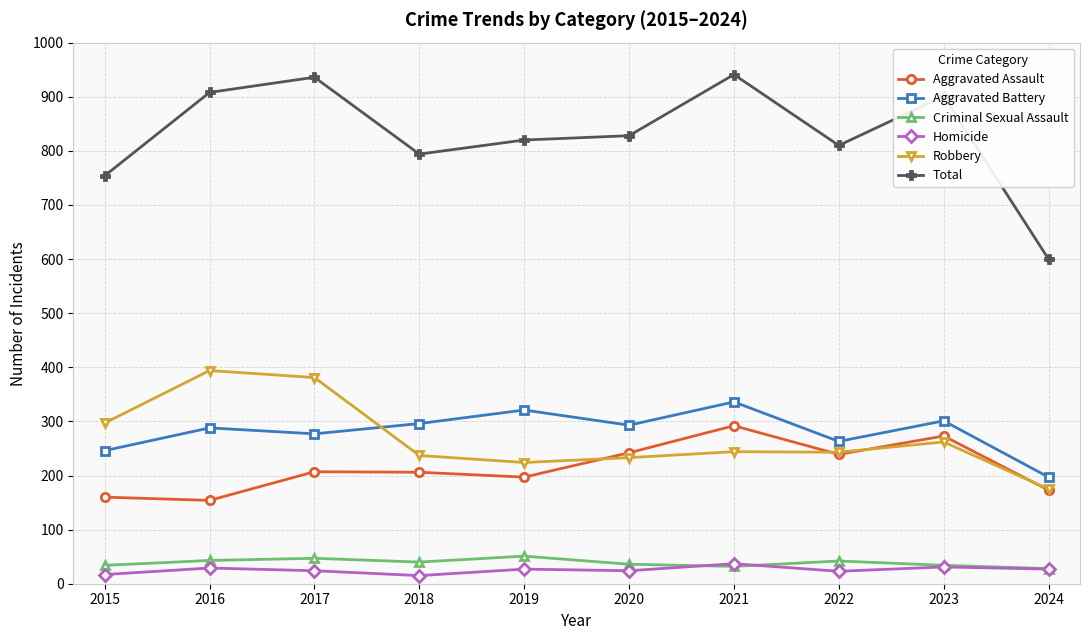

What is the sum of all Homicide values?

254